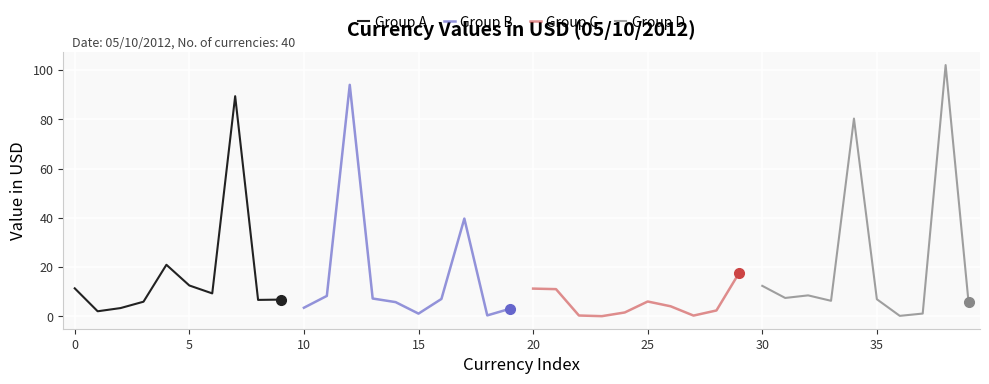

What are all the series names shown in the legend?

Group A, Group B, Group C, Group D